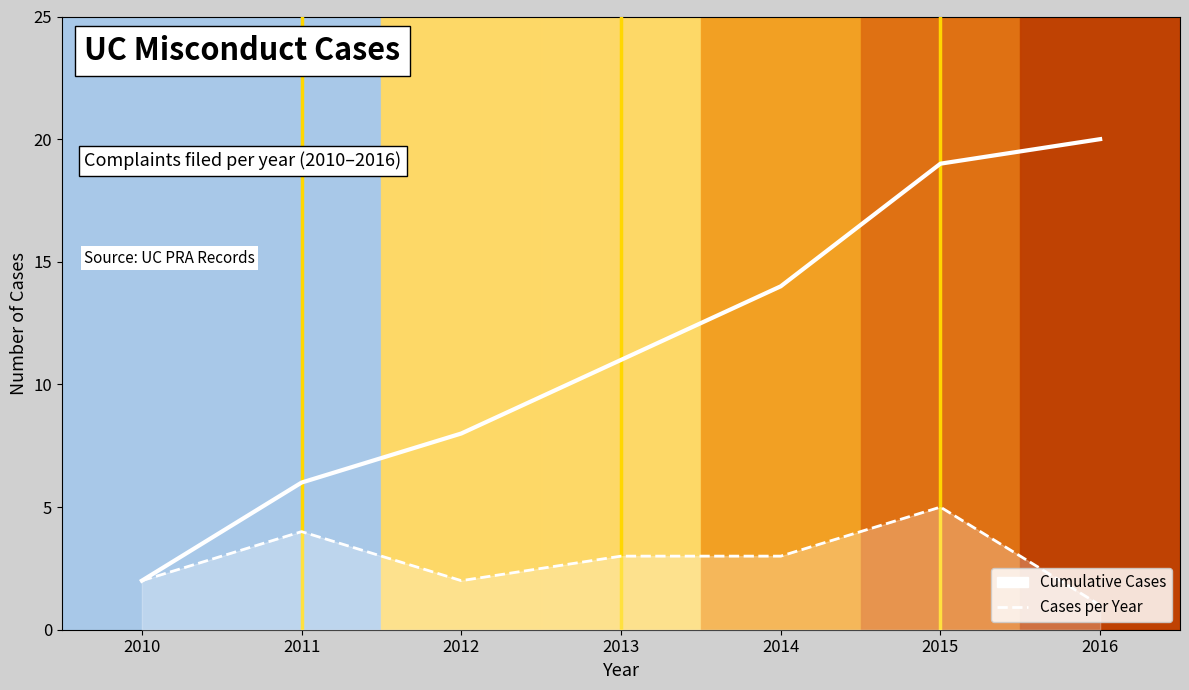

How many data points are less than 11?

3